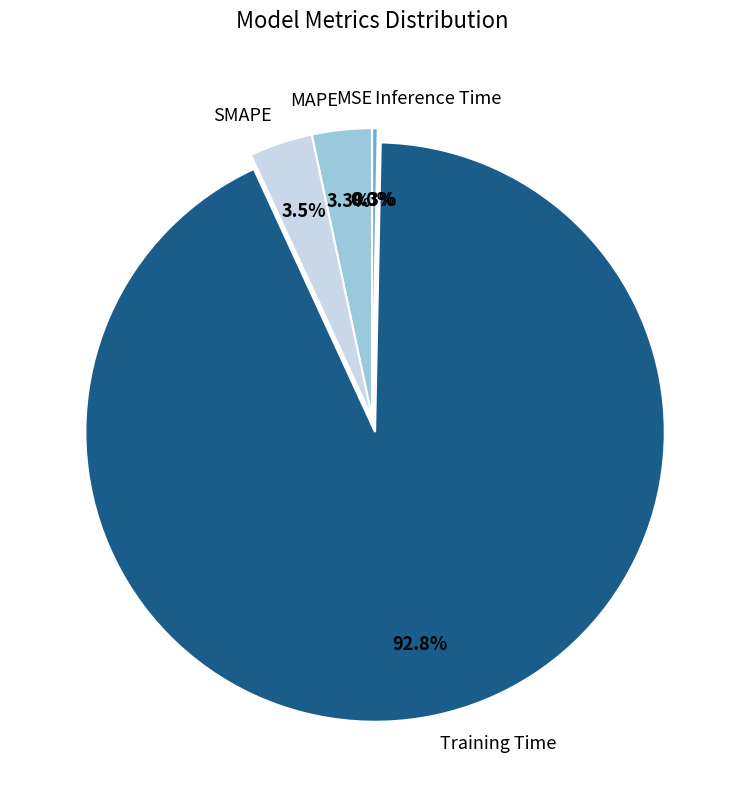

Do MAPE and Training Time together represent more than half of the pie?

Yes